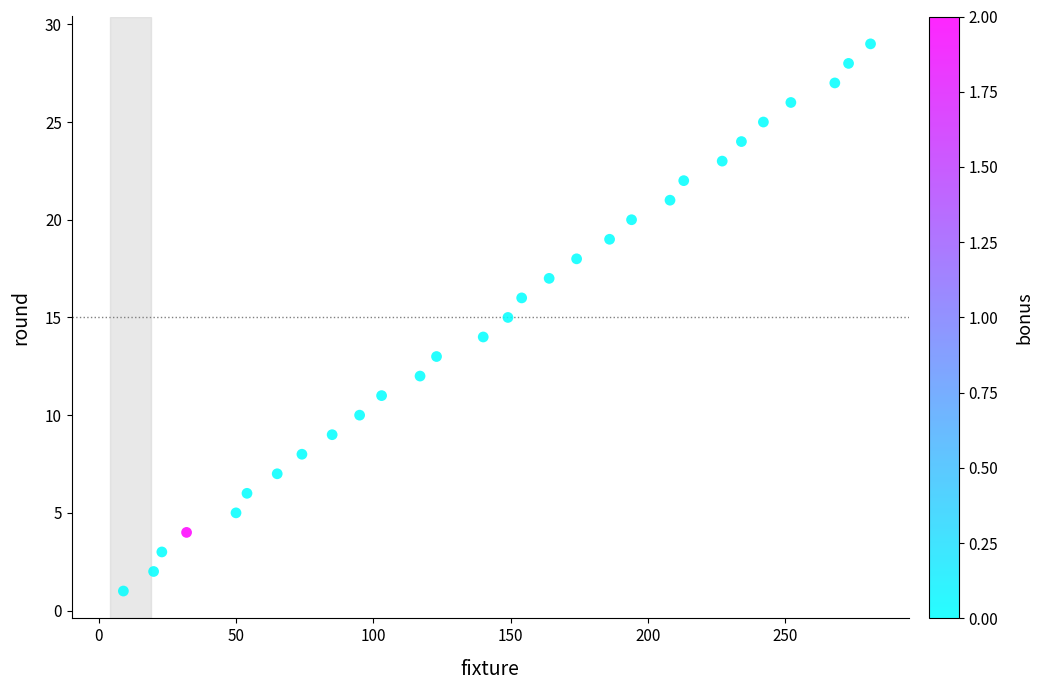

What is the range of Y values (max minus min)?

28